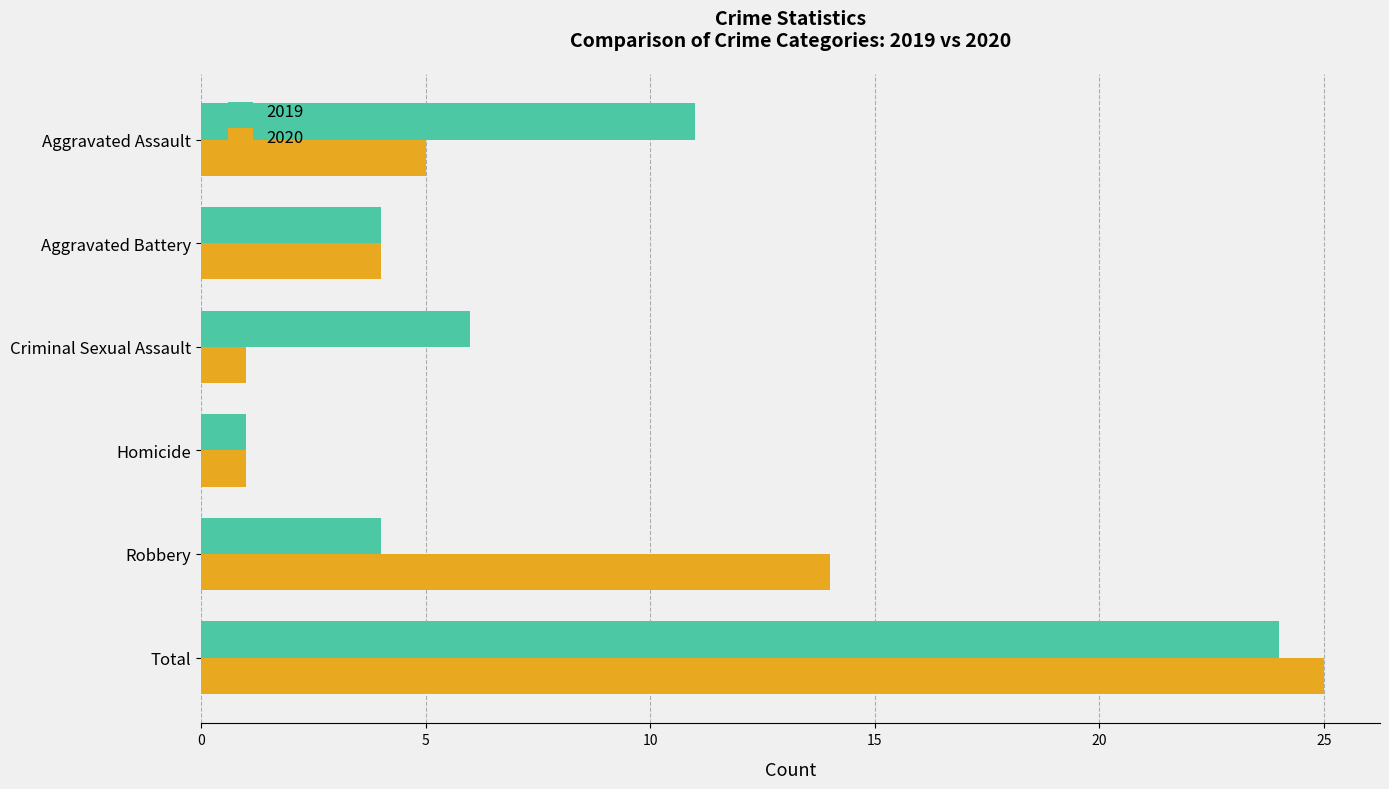

True or false: 2020 has a value of 0 at Homicide.

False